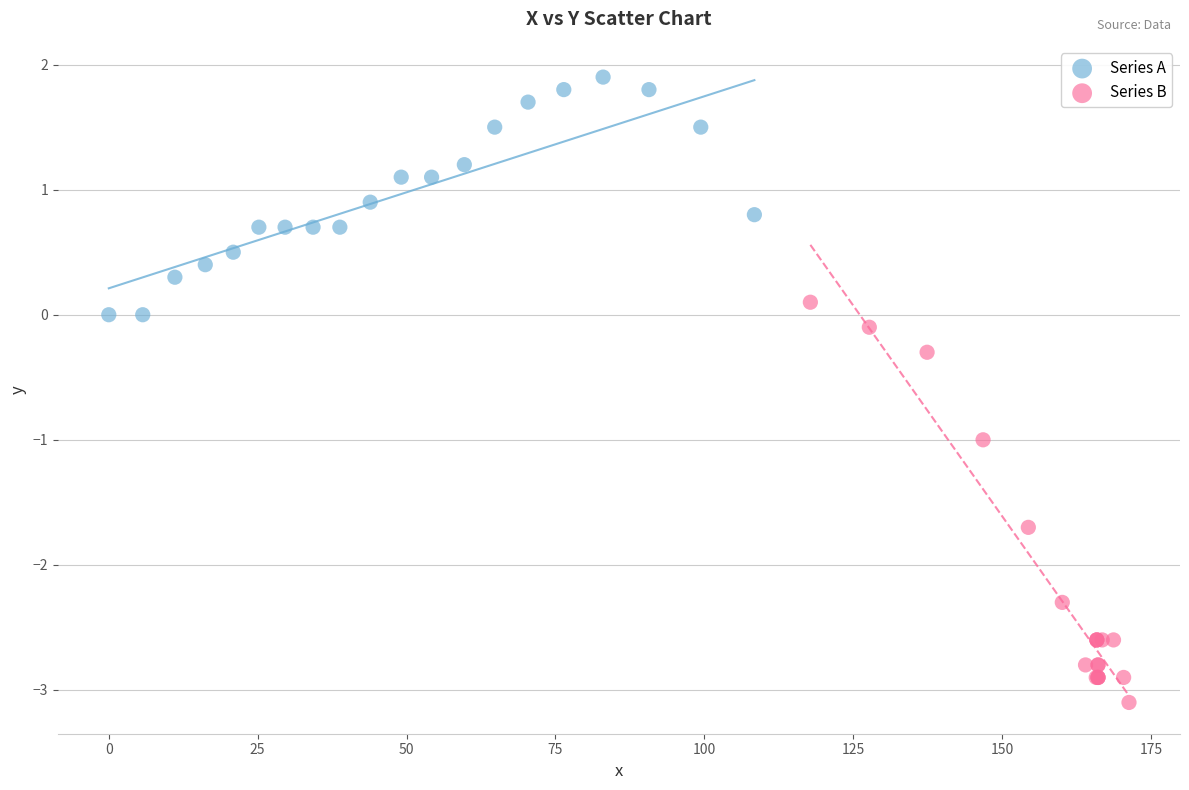

Which series has the largest Y range (max minus min)?

Series B